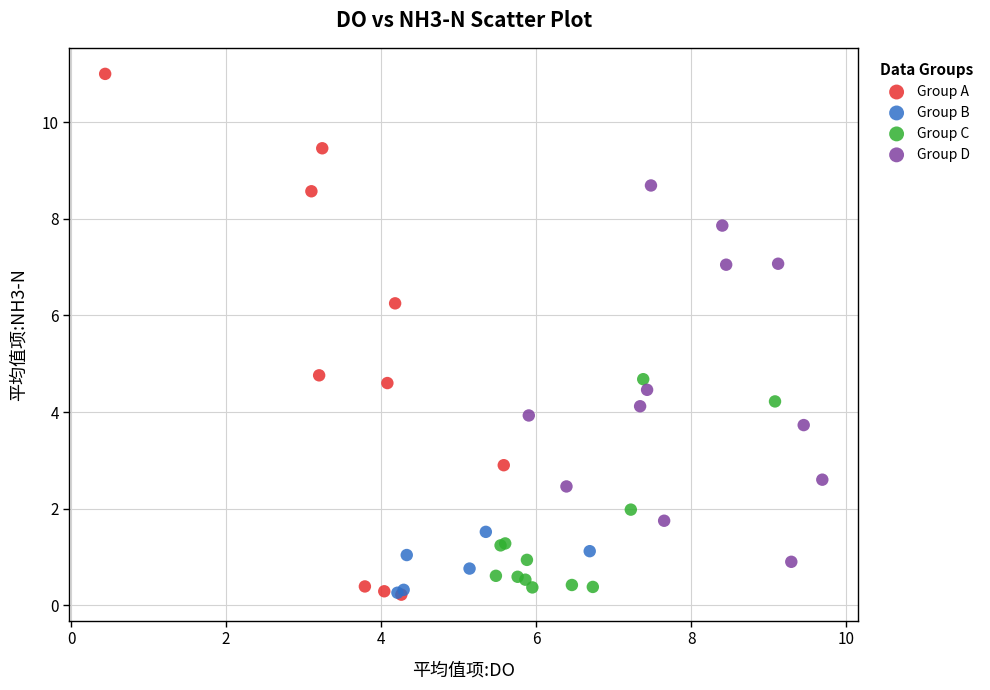

Which series contains the highest Y value?

Group A